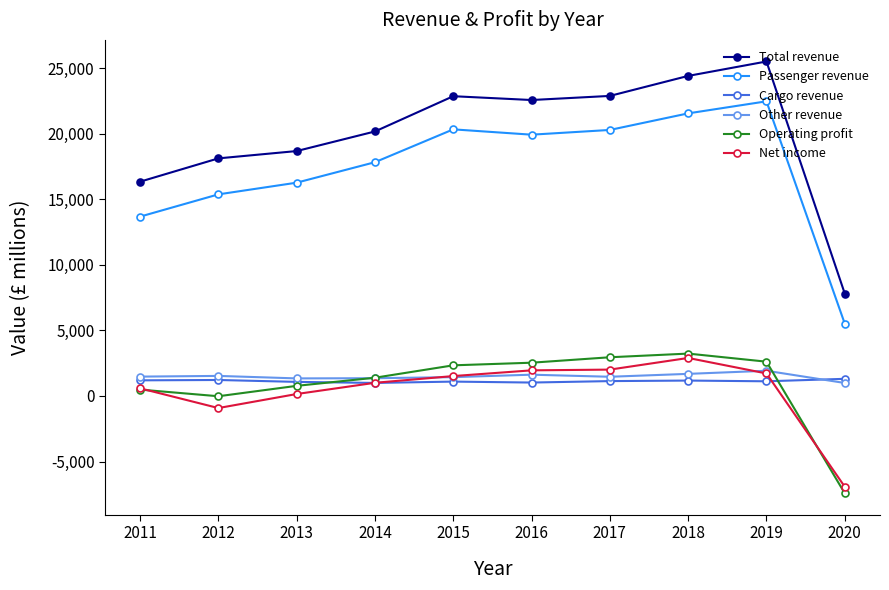

True or false: Other revenue has a value of 1528 at 2012.

True